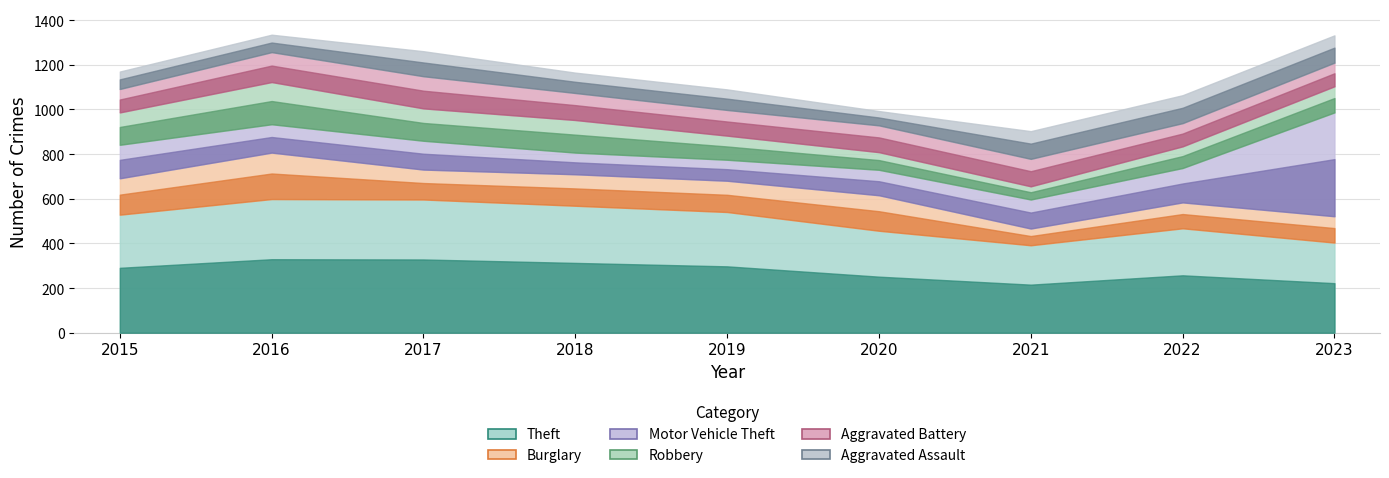

Which series has the largest range (max minus min)?

Motor Vehicle Theft